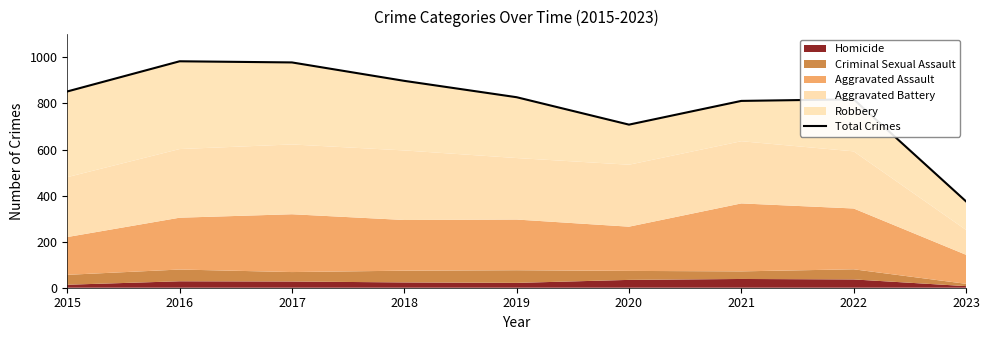

List the labels in order of value, smallest first.

2023, 2020, 2021, 2022, 2019, 2015, 2018, 2017, 2016